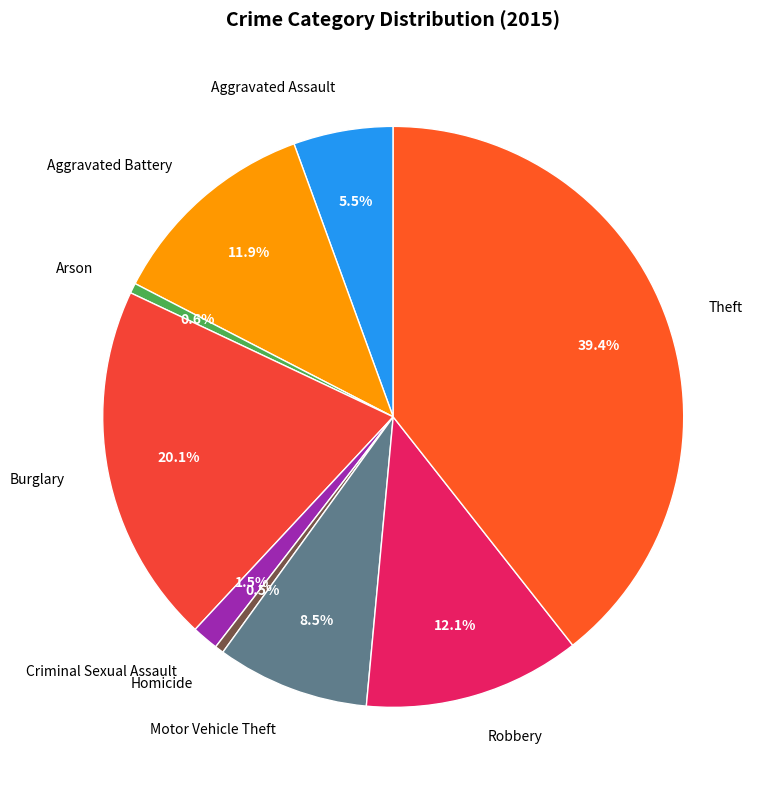

What is the ratio of the value at Aggravated Battery to the value at Motor Vehicle Theft?

1.4